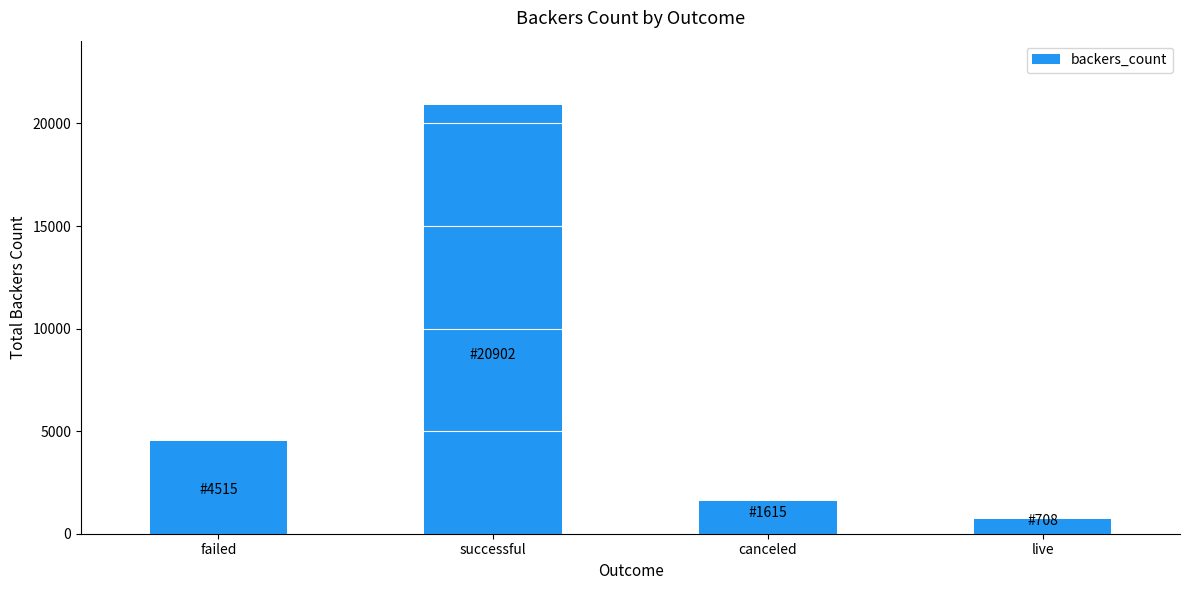

Reading left to right, extract all data points from this chart.

failed=4515	successful=20902	canceled=1615	live=708